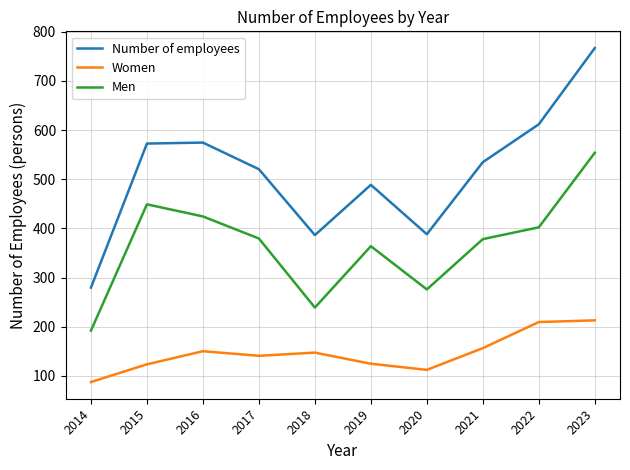

Is it true that Women equals 209.6 at 2022?

True